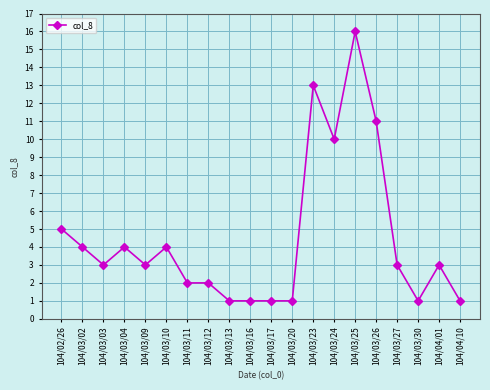

Where is the first local maximum?

104/03/04